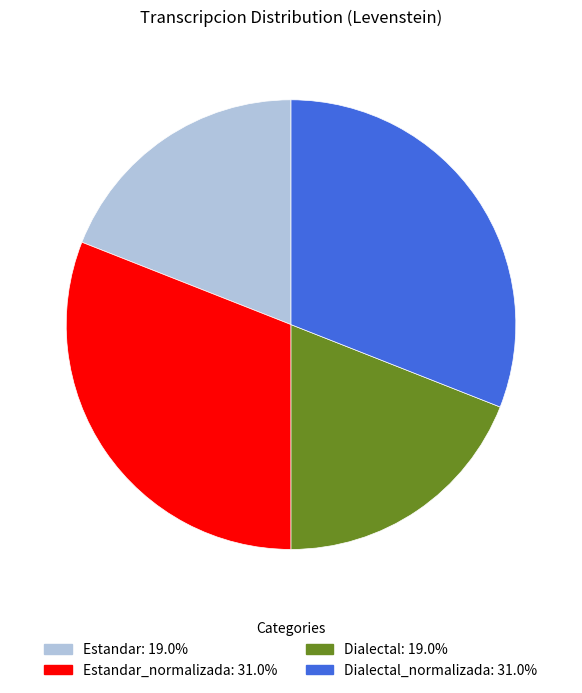

Does any single category account for the majority?

No